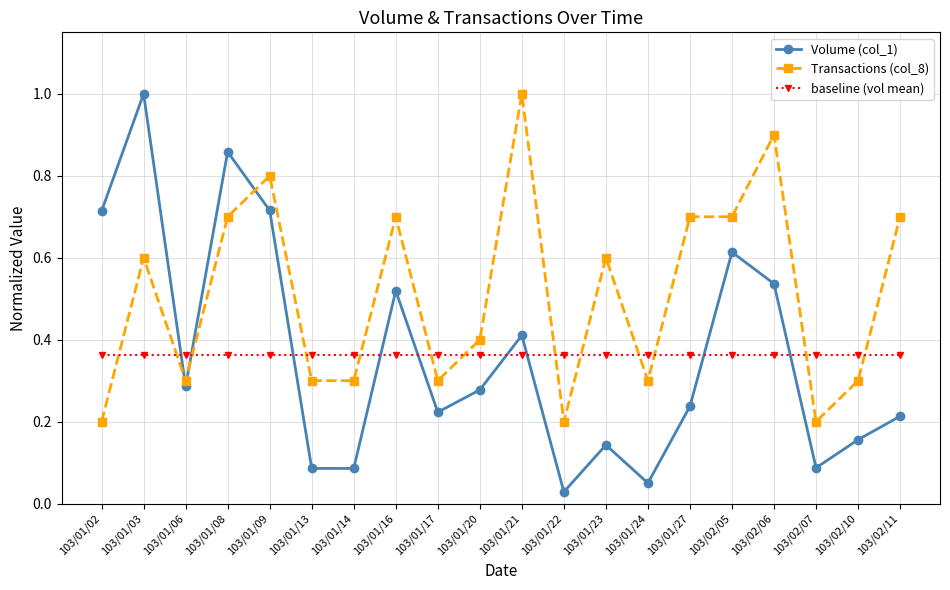

What is the label of the 18th point from the left?

103/02/07